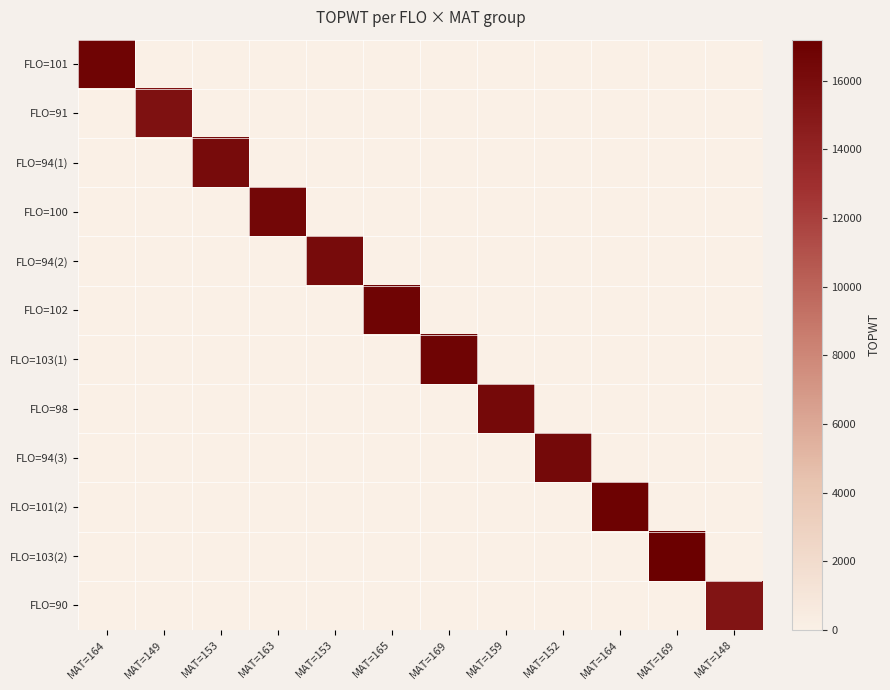

Rank the series by their average value, from highest to lowest.

FLO=101, FLO=91, FLO=94(1), FLO=100, FLO=94(2), FLO=102, FLO=103(1), FLO=98, FLO=94(3), FLO=101(2), FLO=103(2), FLO=90